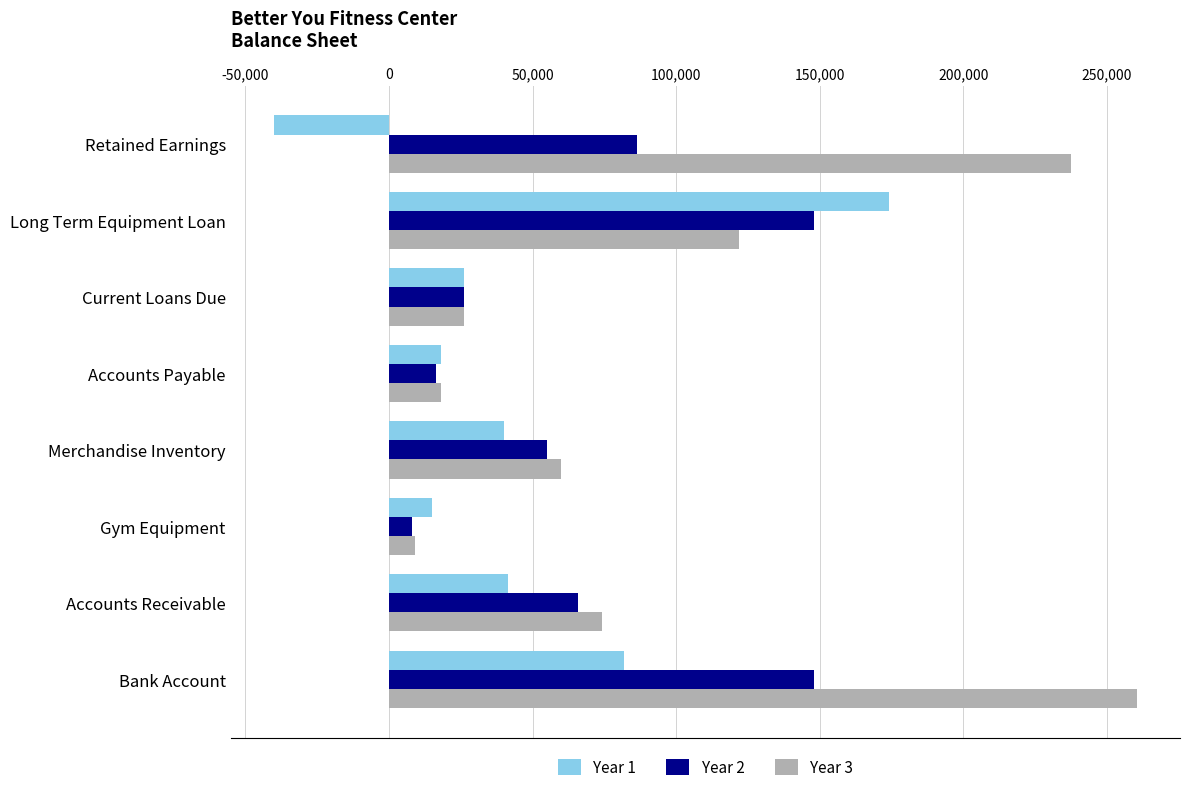

List the series in order of their peak value, highest first.

Year 3, Year 1, Year 2